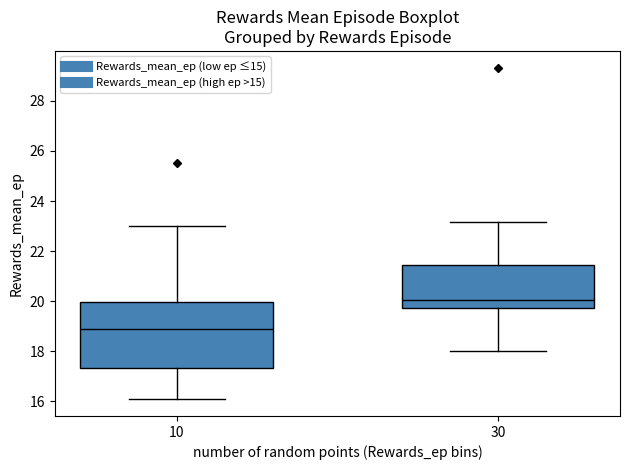

Reading left to right, read every box against the y-axis: the position of its median line, the range the box covers, and the ends of its whiskers. The values are not printed on the chart, so give them approximately, as read against the axis.

10: median 19.0, box 17.4 to 20.0, whiskers 16.0 to 23.0
30: median 20.0, box 19.8 to 21.4, whiskers 18.0 to 23.2